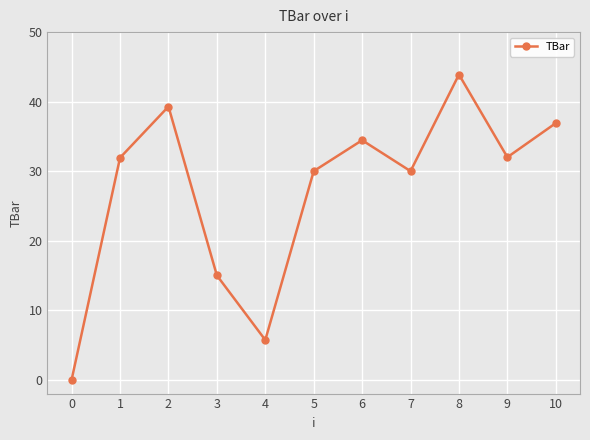

The chart shows a value of 8.8 at 4. True or false?

False